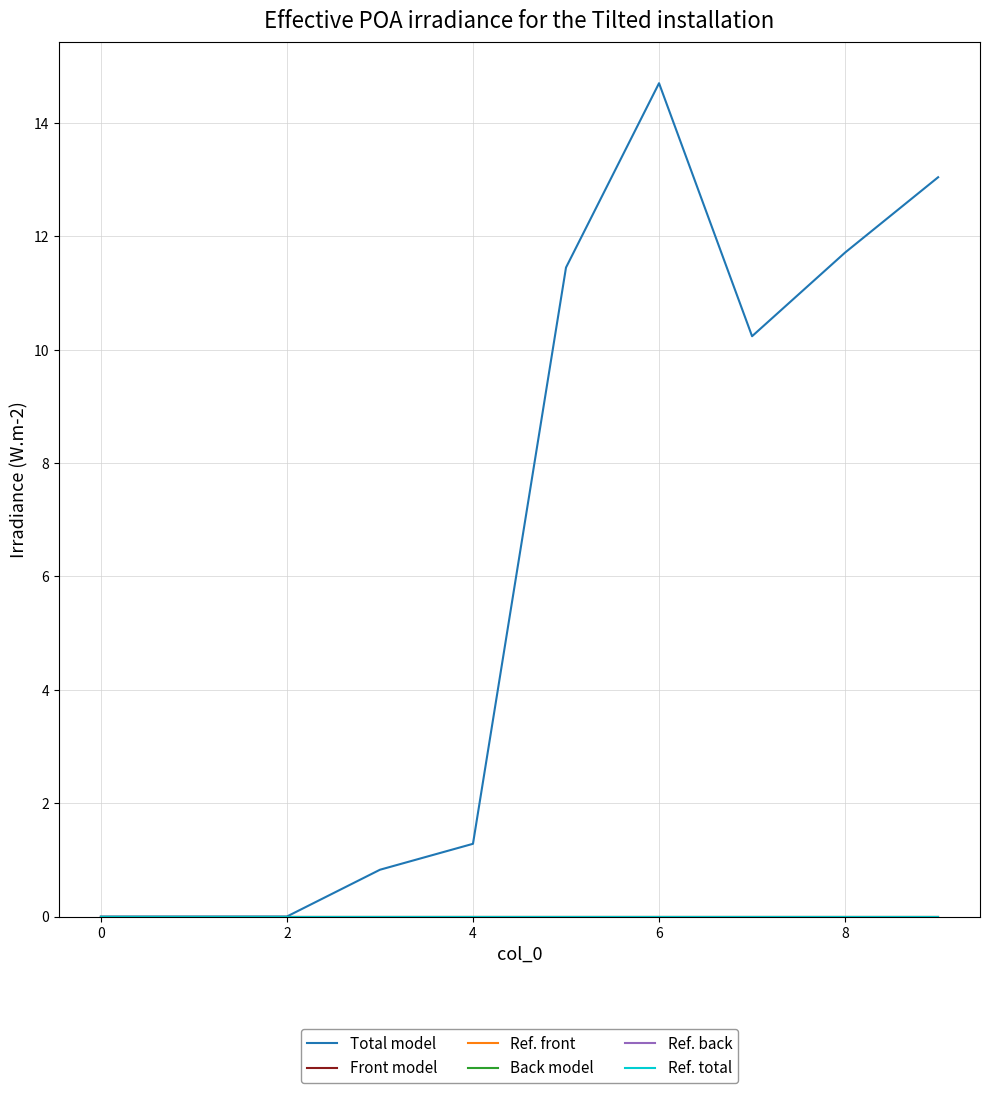

What is the greatest value displayed?

14.7